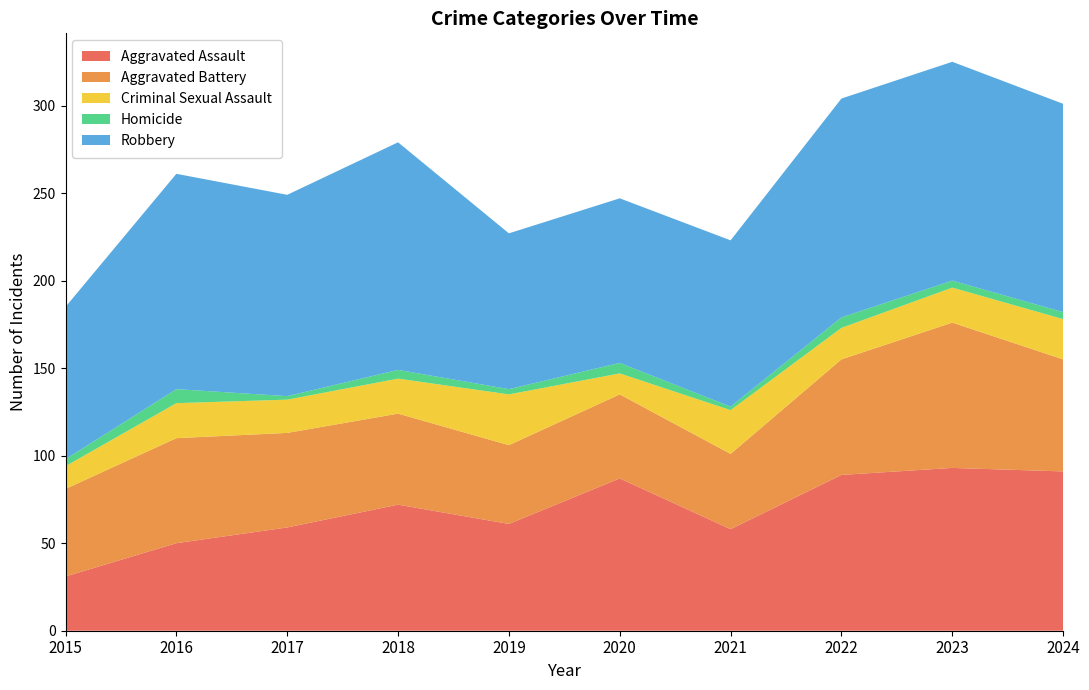

Reading left to right, what are all the values shown in this chart?

Aggravated Assault: 31	50	59	72	61	87	58	89	93	91
Aggravated Battery: 50	60	54	52	45	48	43	66	83	64
Criminal Sexual Assault: 13	20	19	20	29	12	25	18	20	23
Homicide: 4	8	2	5	3	6	2	6	4	4
Robbery: 87	123	115	130	89	94	95	125	125	119